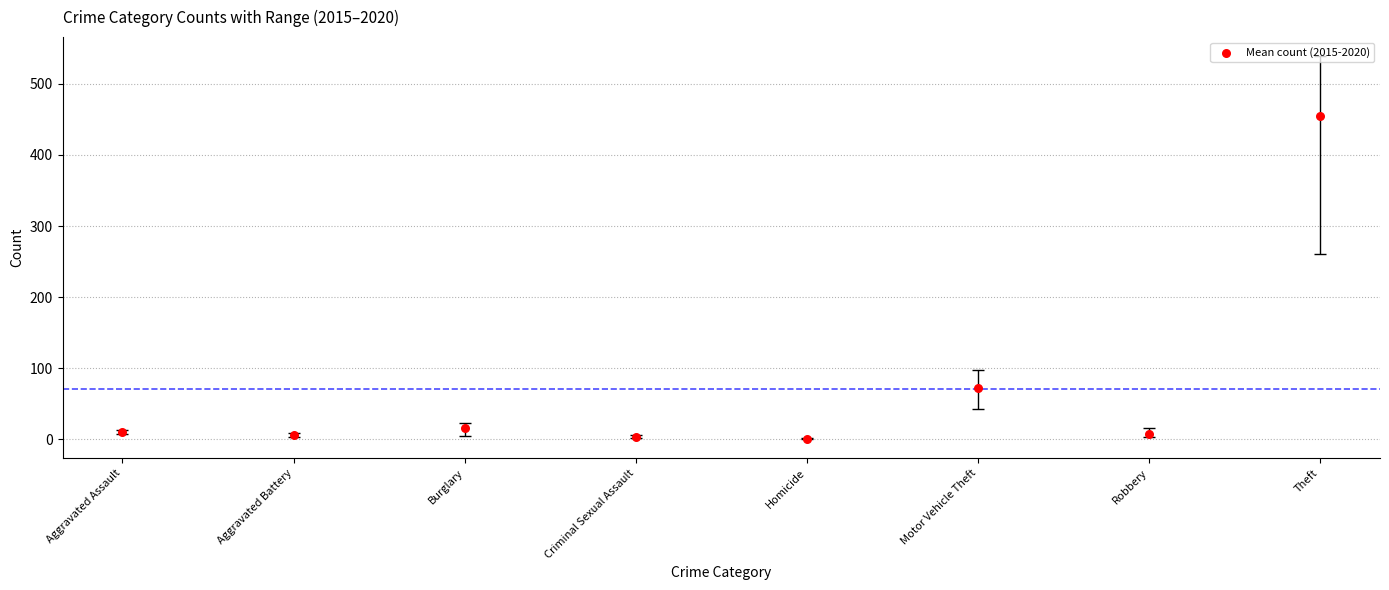

What is the average Y value?

71.0